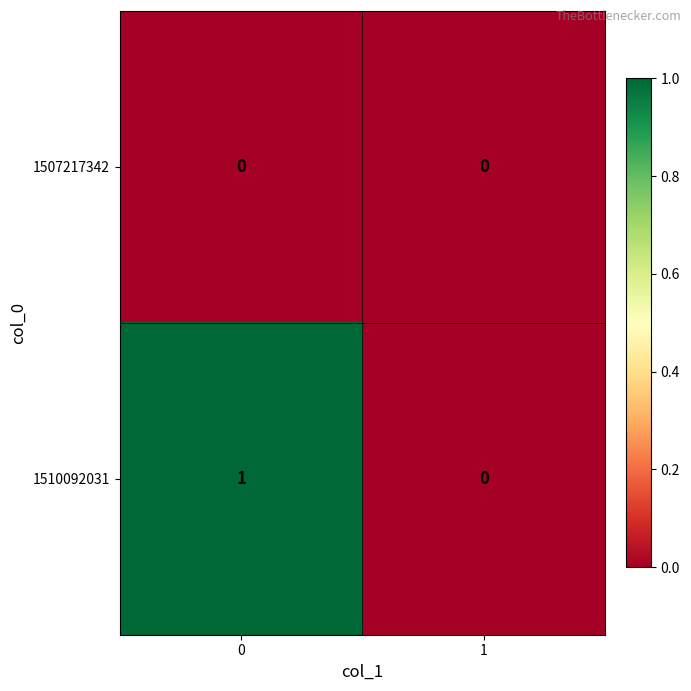

Which series has the largest total across all categories?

1510092031